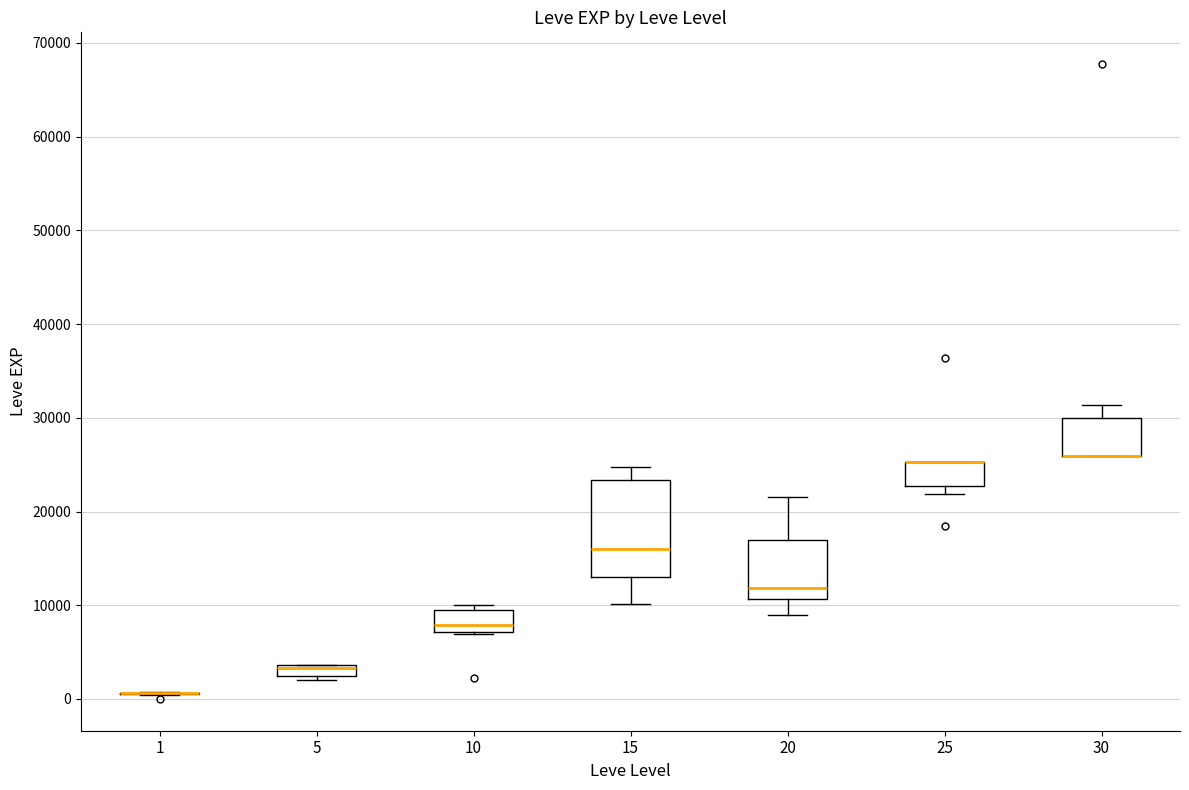

Where is the upper edge of the box at x = 25 on the y-axis? The values are not printed on the chart, so give them approximately, as read against the axis.

25000